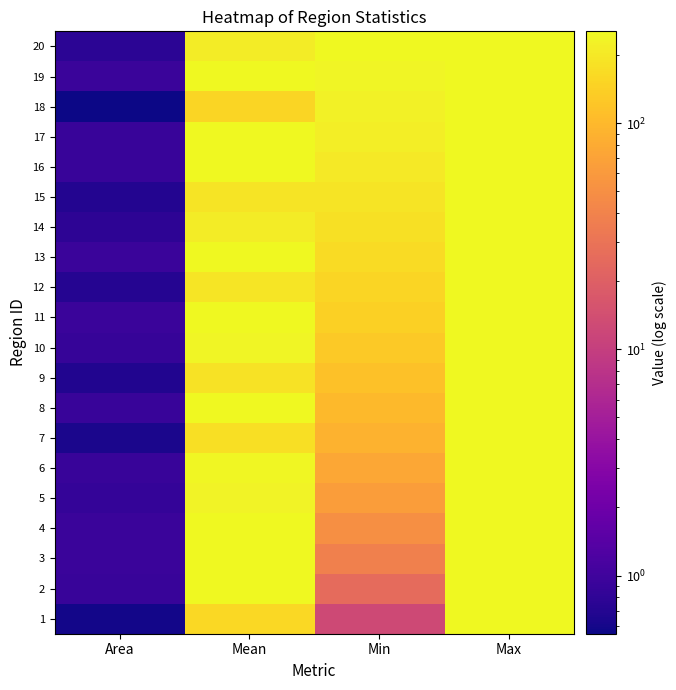

How many series are shown in this chart?

20